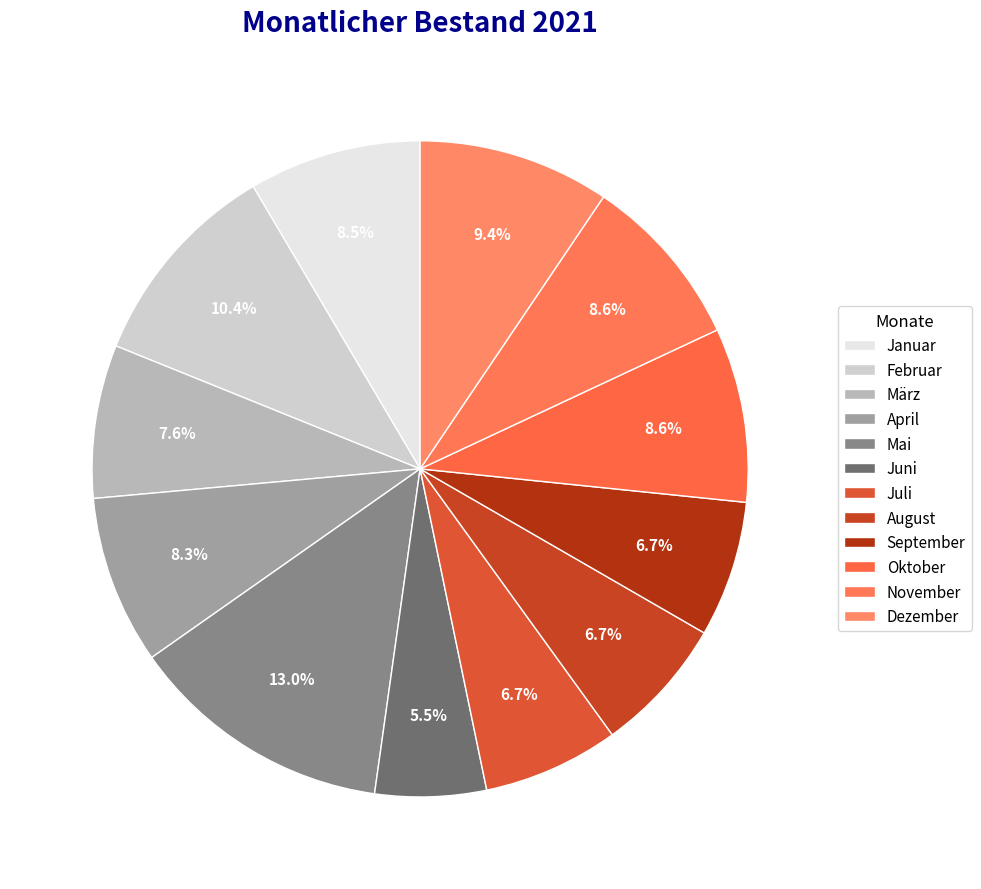

The Juli slice represents 7% of the pie. True or false?

True